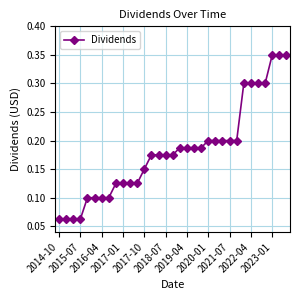

How many values are between 0 and 1?

33